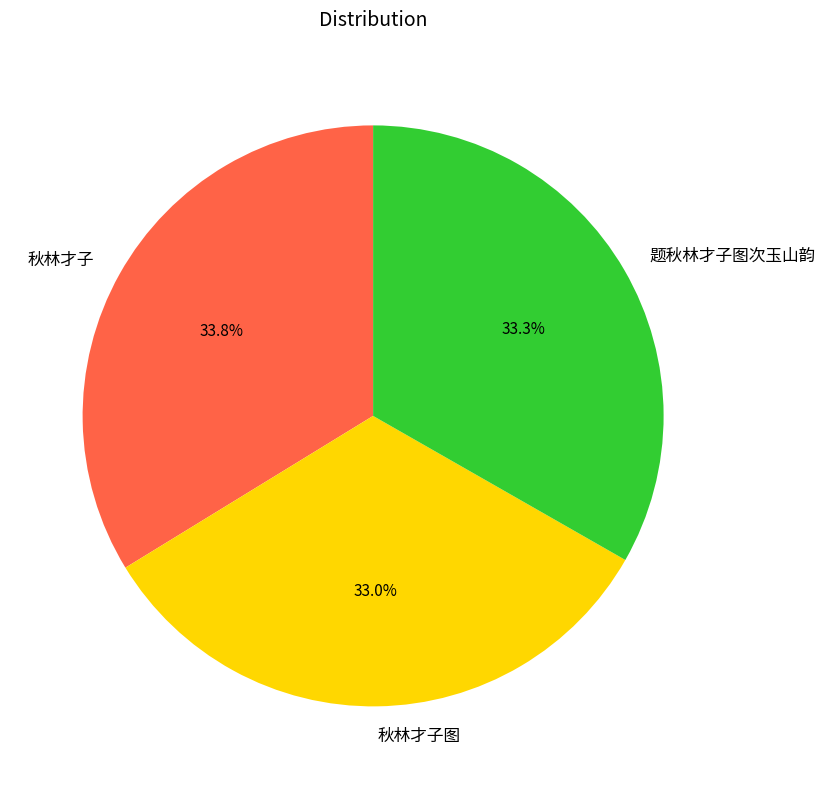

Do 题秋林才子图次玉山韵 and 秋林才子 together represent more than half of the pie?

Yes